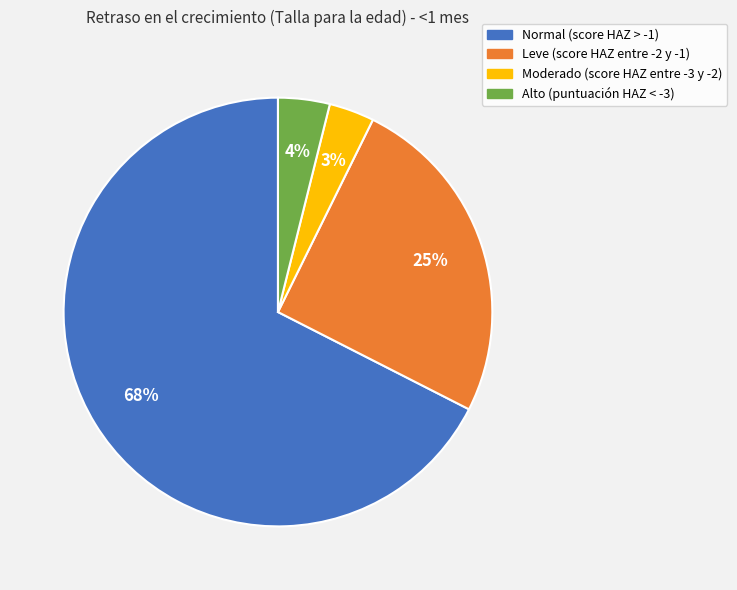

To the nearest percent, what is the difference between the Alto (puntuación HAZ < -3) and Leve (score HAZ entre -2 y -1) slice percentages?

21%